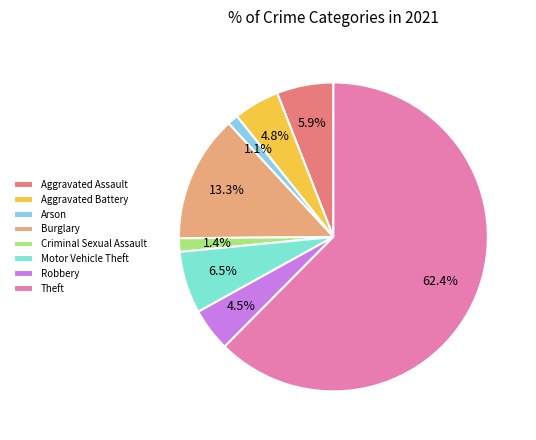

How much of the chart is everything except Aggravated Battery?

95.2%